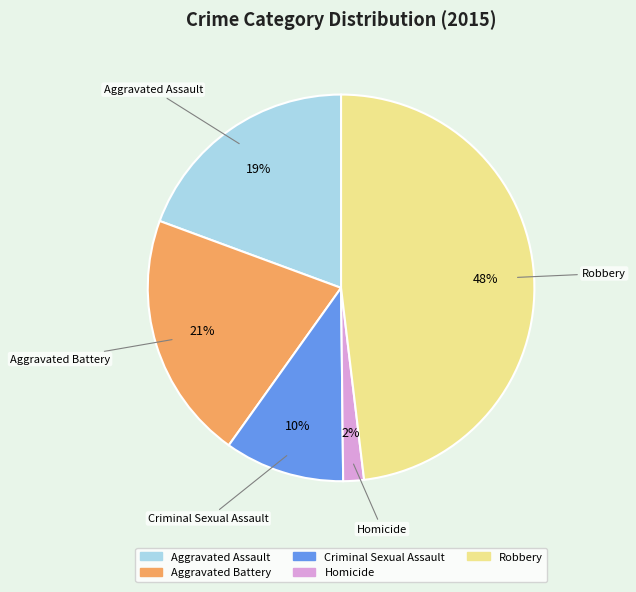

True or false: Robbery accounts for 60% of the total.

False